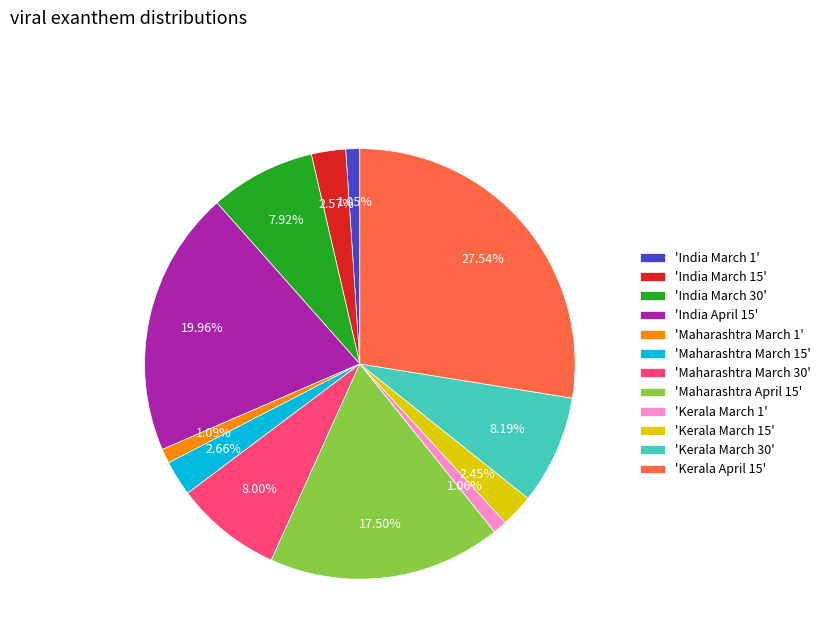

Which category has the biggest portion of the pie?

'Kerala April 15'